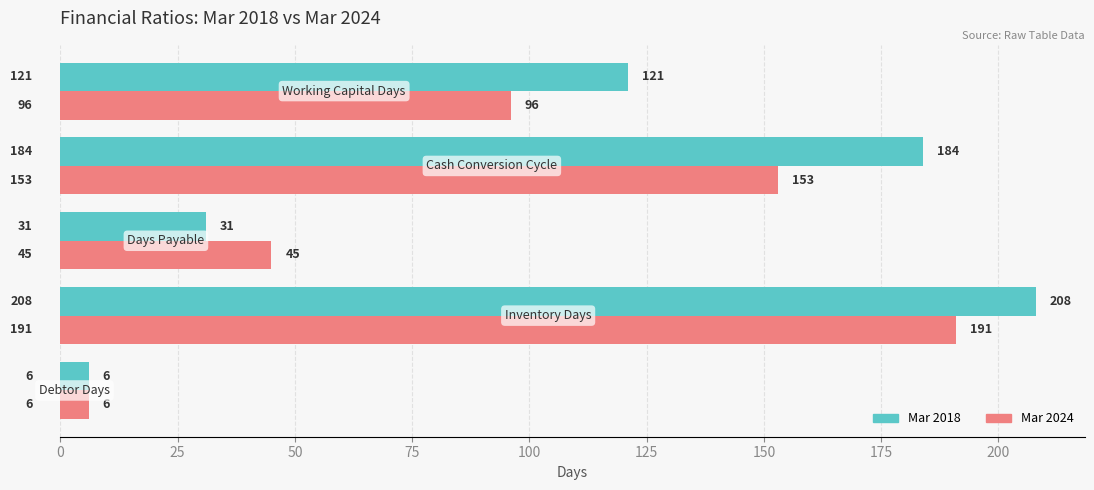

Which series has the widest spread of values?

Mar 2018